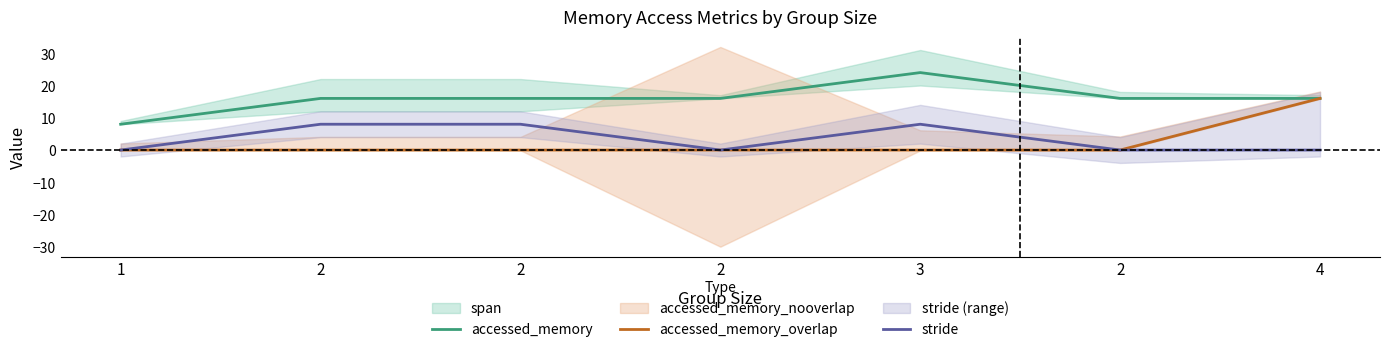

At which category does the chart reach its peak across all series?

3